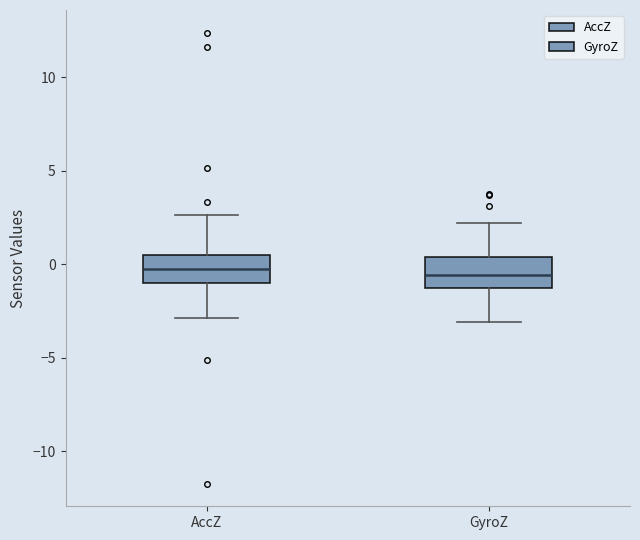

Reading left to right, read every box against the y-axis: the position of its median line, the range the box covers, and the ends of its whiskers. The values are not printed on the chart, so give them approximately, as read against the axis.

AccZ: median -0.5, box -1.0 to 0.5, whiskers -3.0 to 2.5
GyroZ: median -0.5, box -1.5 to 0.5, whiskers -3.0 to 2.0